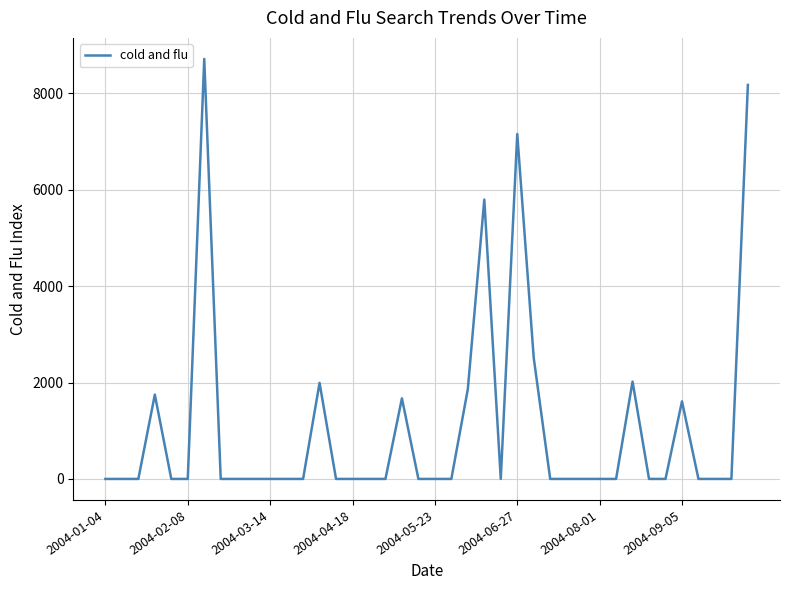

What is the maximum value shown in the chart?

8712.1